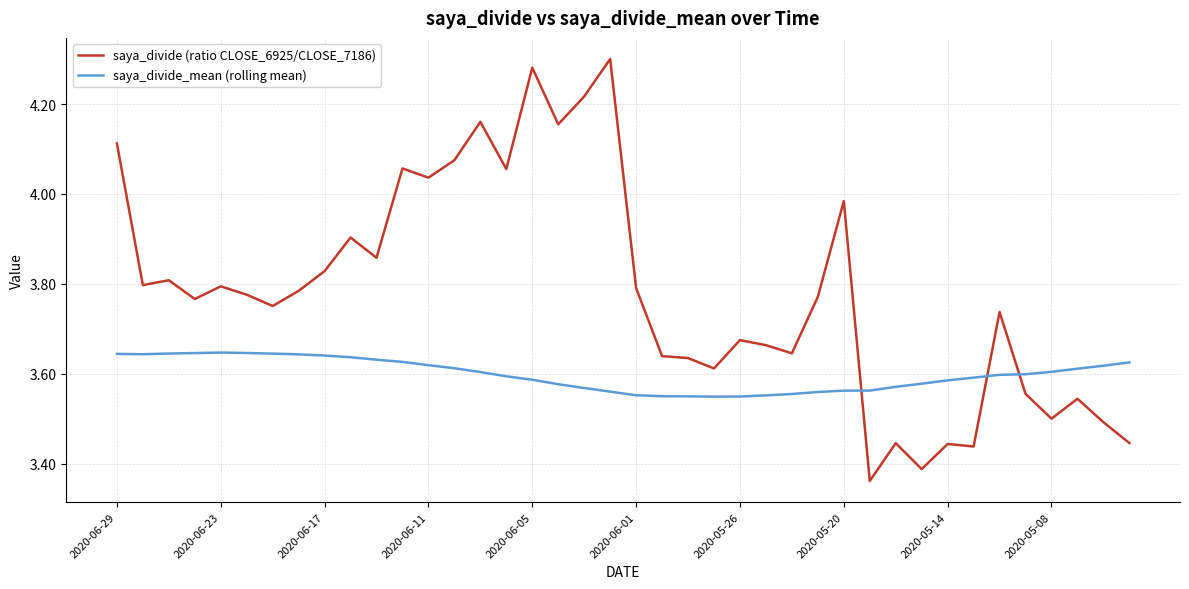

List the series in order of their overall mean, lowest first.

saya_divide_mean (rolling mean), saya_divide (ratio CLOSE_6925/CLOSE_7186)